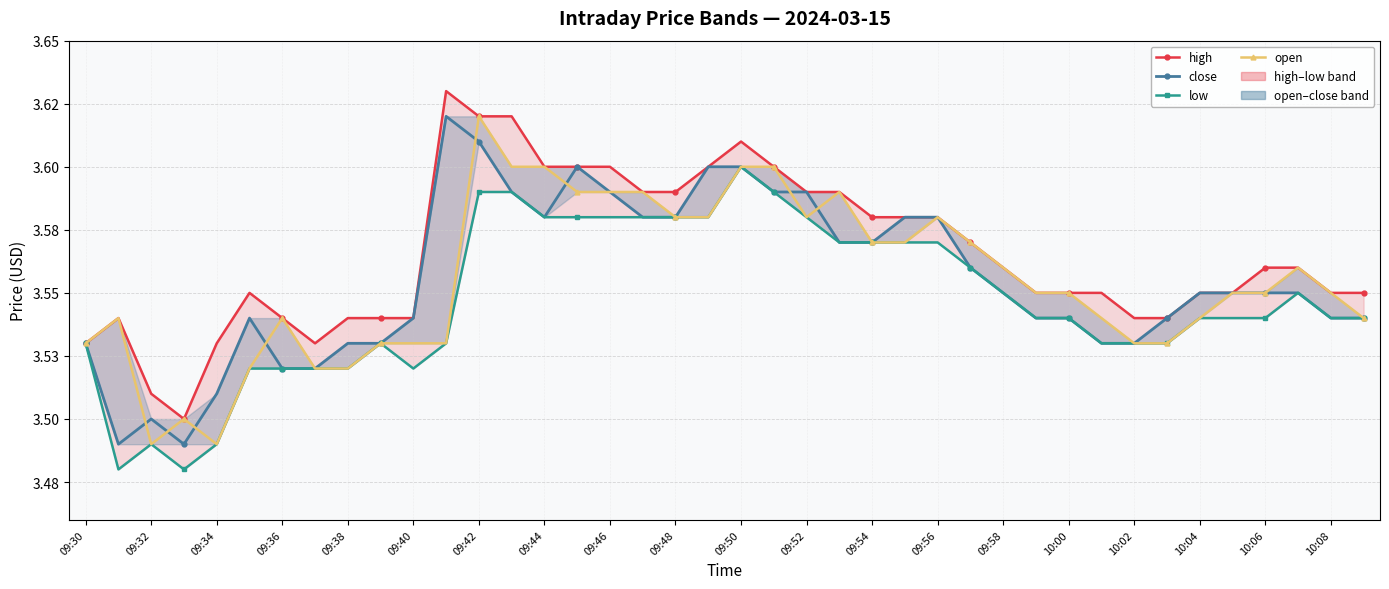

True or false: high has more than 2 points higher than both neighbors.

True